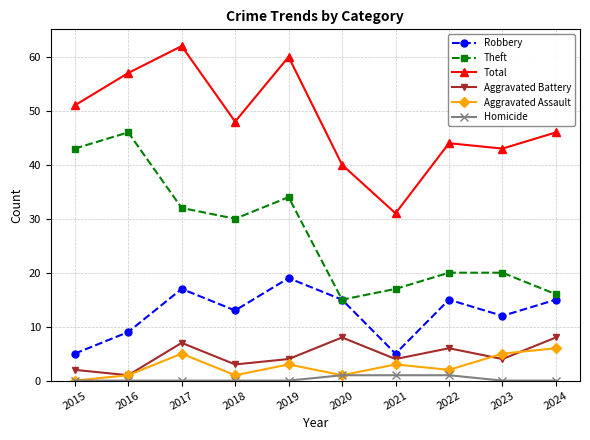

What is the value of the Theft point at the 3rd from the left?

32